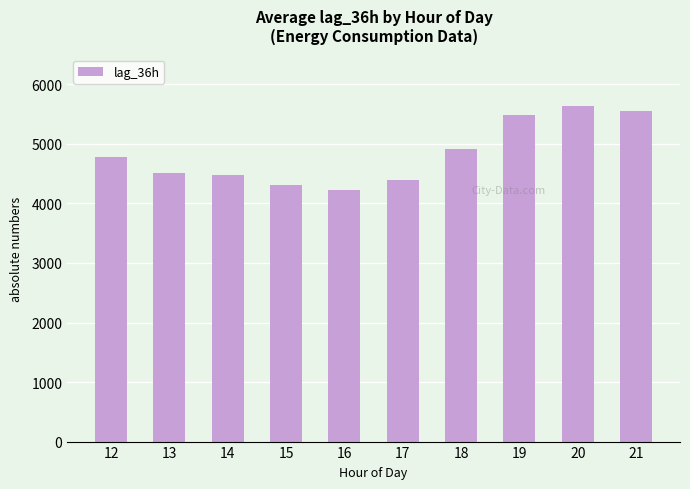

What is the approximate value at 16?

4226.0